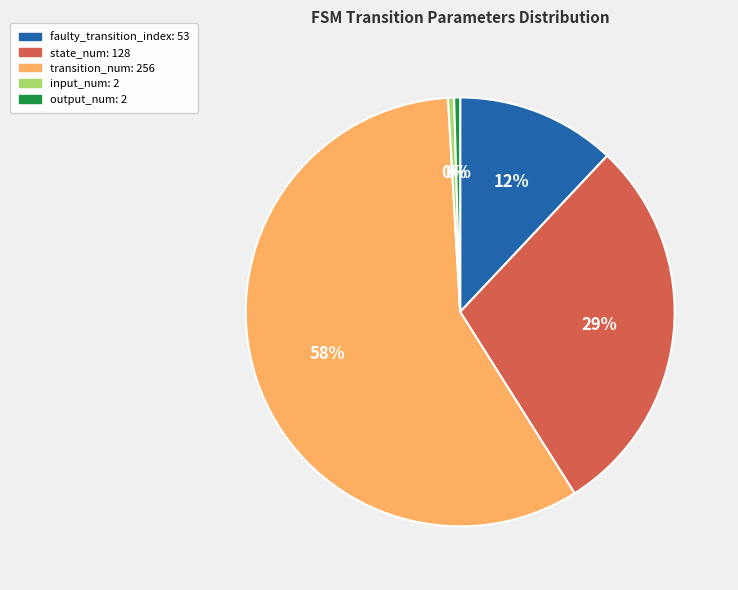

To the nearest percent, what is the average slice percentage?

20%